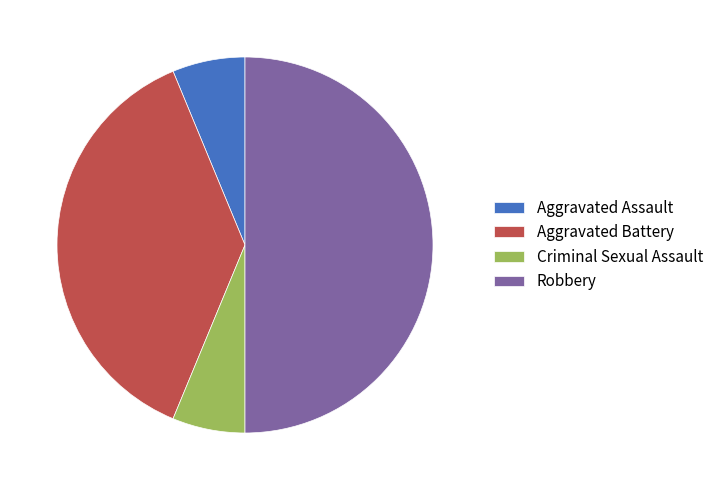

What is the ratio of the value at Criminal Sexual Assault to the value at Aggravated Assault?

1.0